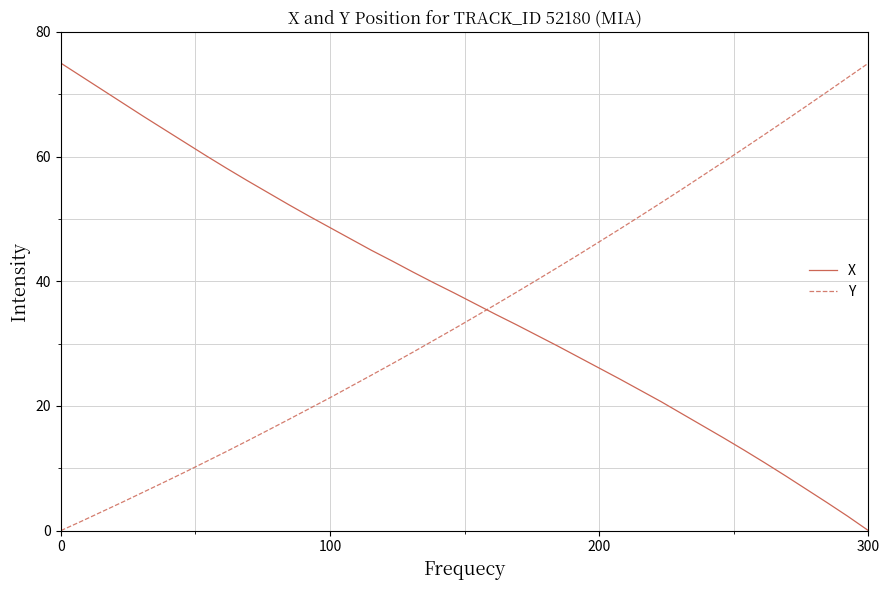

What is the greatest value displayed?

75.0